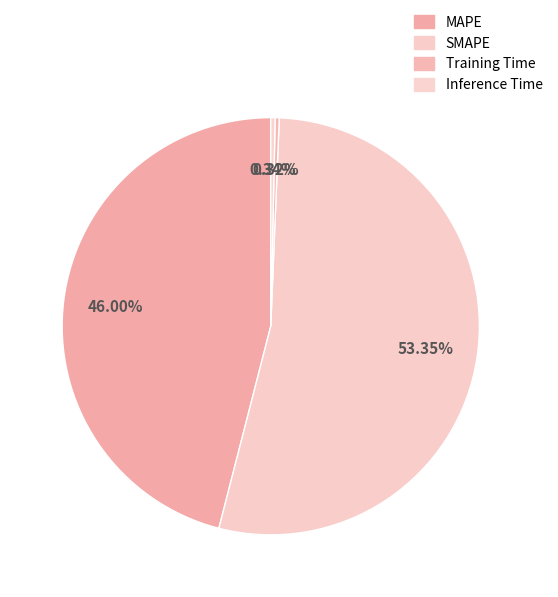

Is it true that MAPE is 46% of the pie?

True